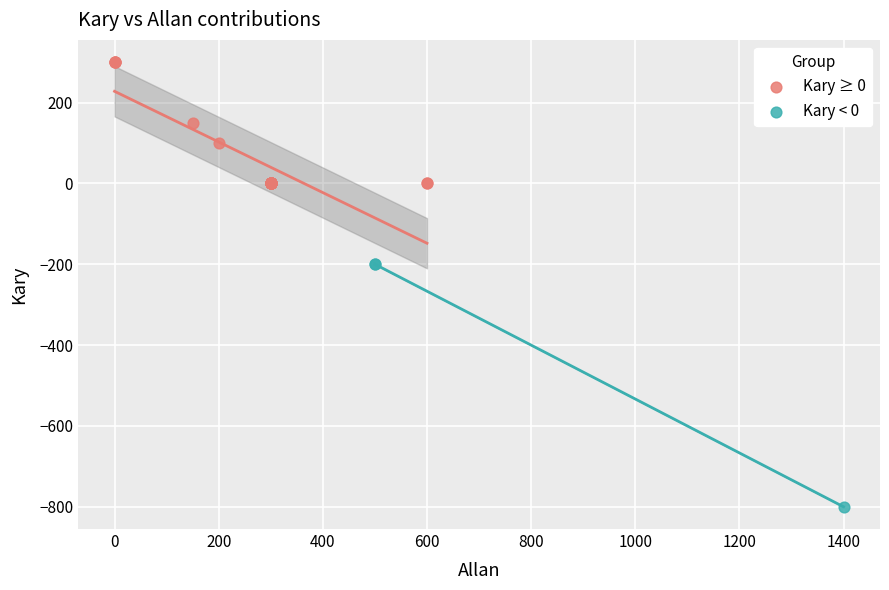

Which series contains the highest Y value?

Kary ≥ 0